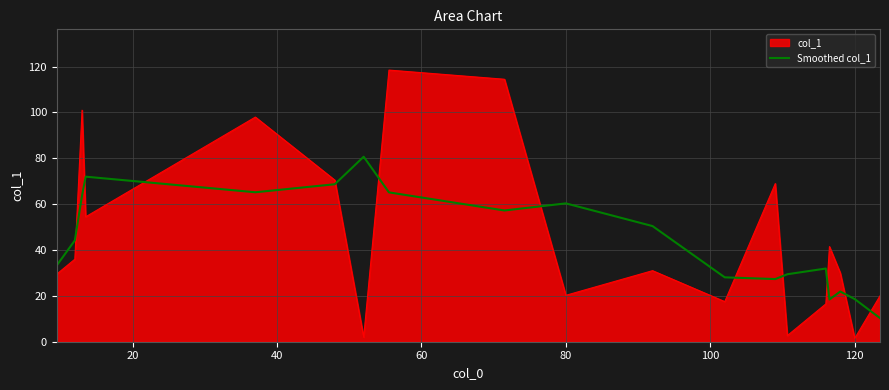

Count the number of categories in the chart.

19